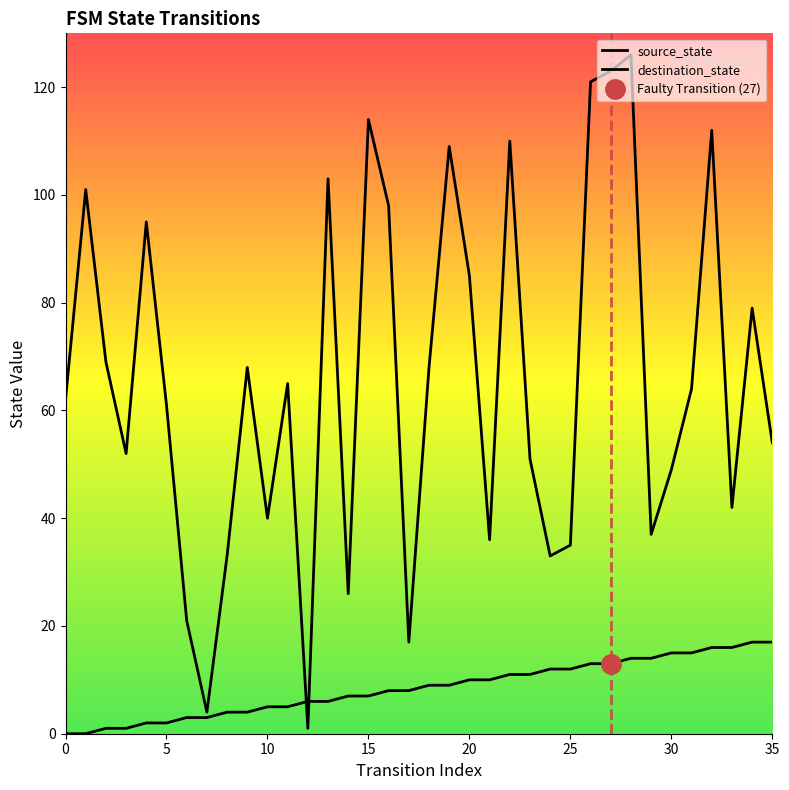

Count the number of categories in the chart.

36